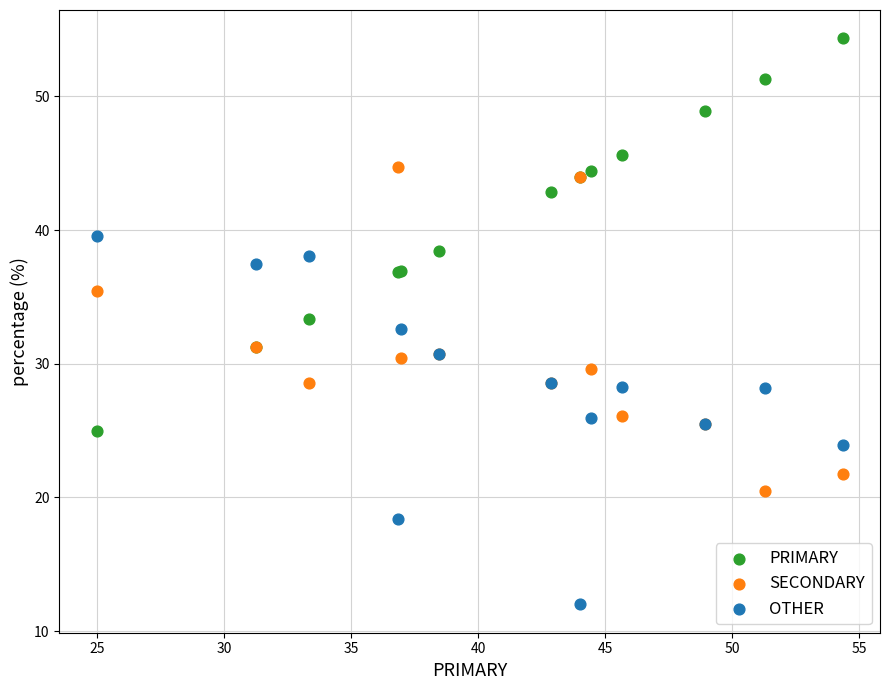

Which series contains the lowest Y value?

OTHER